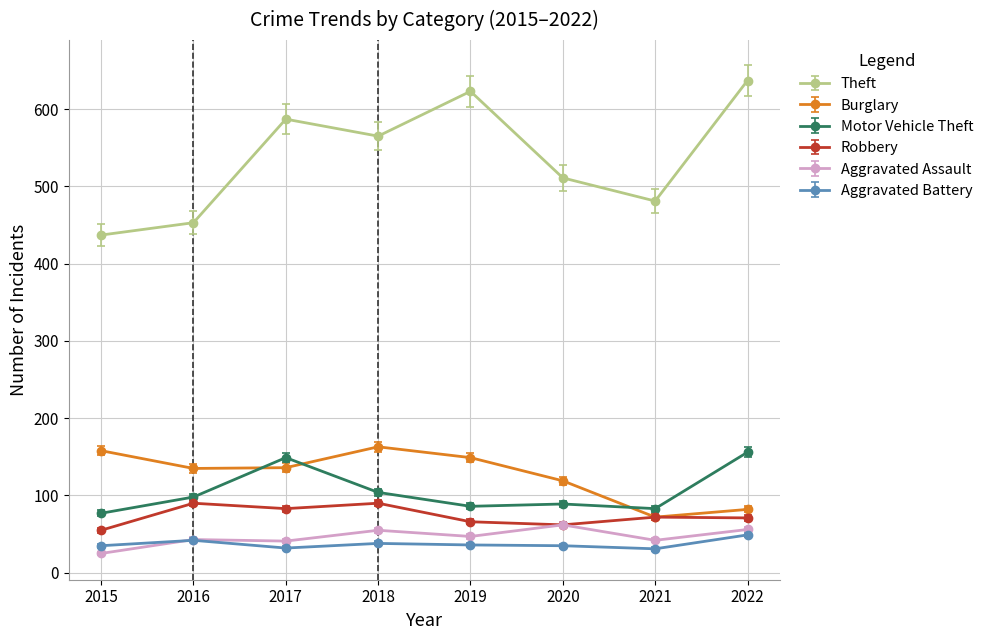

What is the spread (max minus min) of values at 2020?

476